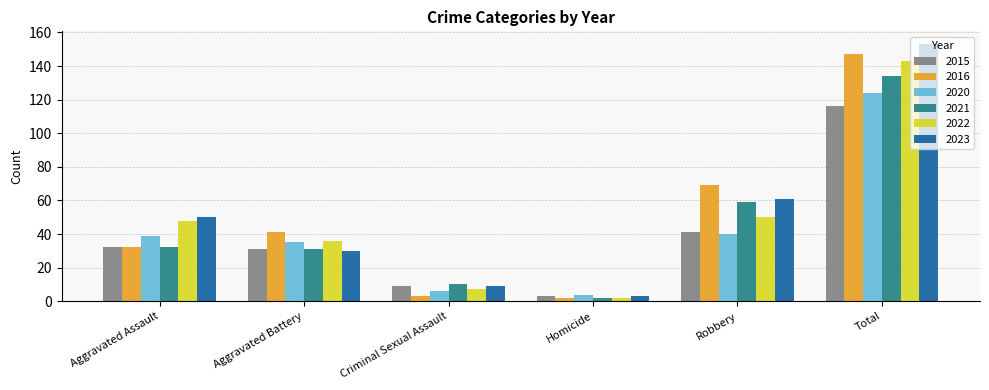

Reading left to right, list all the values displayed in this chart.

2015: 32	31	9	3	41	116
2016: 32	41	3	2	69	147
2020: 39	35	6	4	40	124
2021: 32	31	10	2	59	134
2022: 48	36	7	2	50	143
2023: 50	30	9	3	61	153